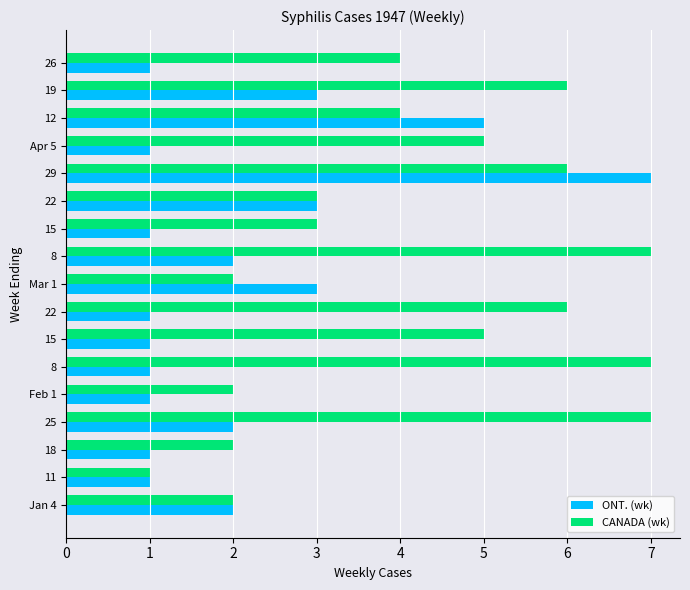

What is the smallest value displayed?

1